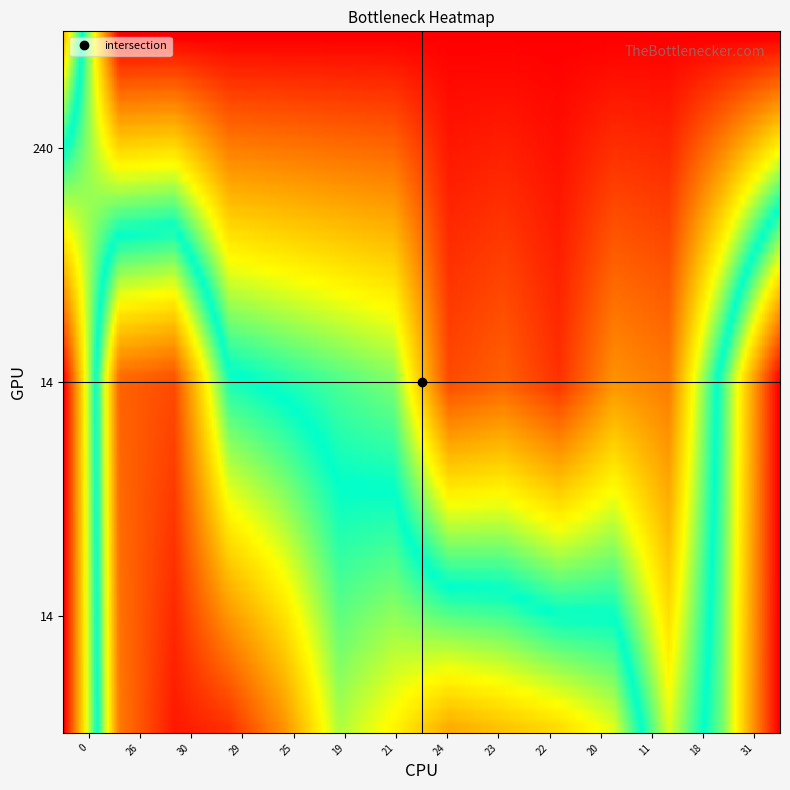

What is the average value of the 14 series?

13